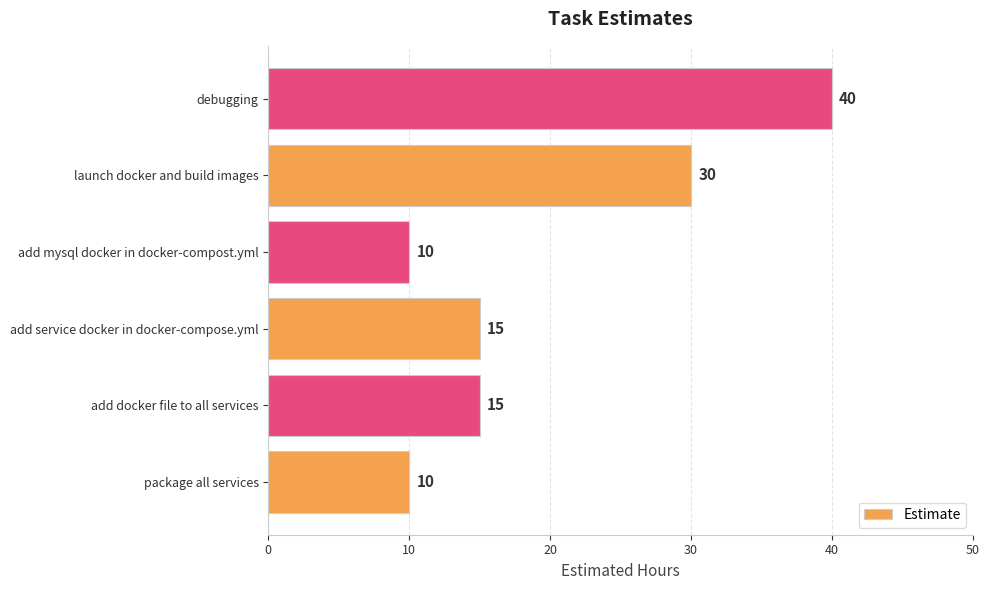

What is the smallest value displayed?

10